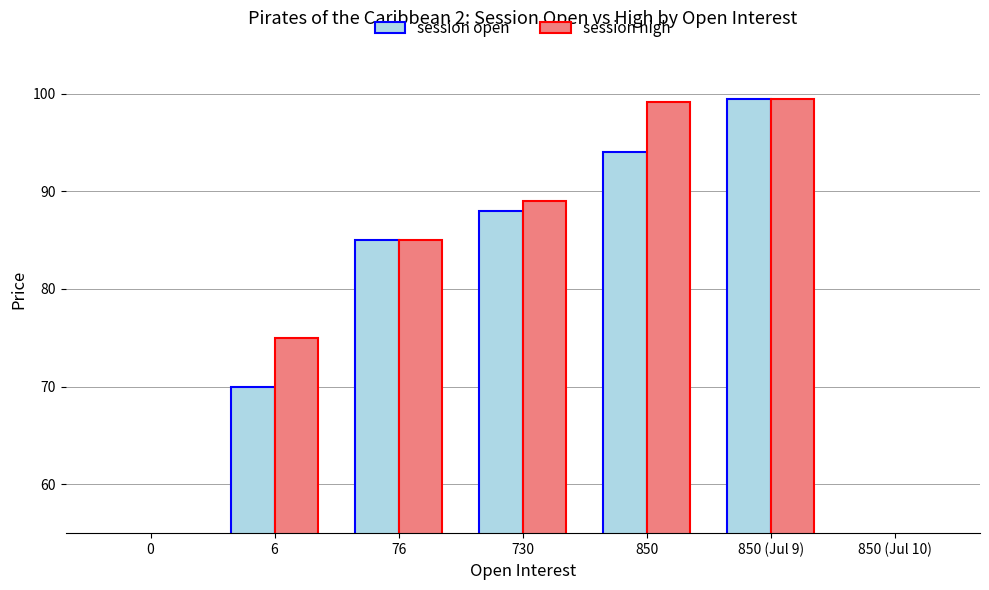

Rank the categories by session open value from lowest to highest.

0, 850 (Jul 10), 6, 76, 730, 850, 850 (Jul 9)